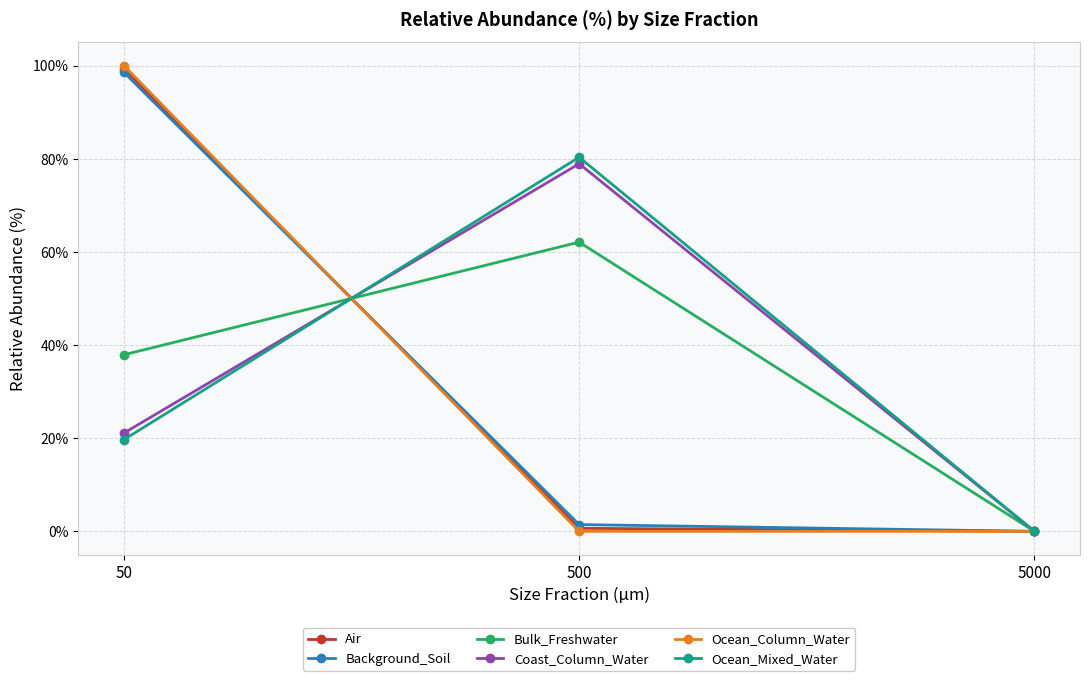

What is the value of the Bulk_Freshwater point at the 1st from the left?

37.9